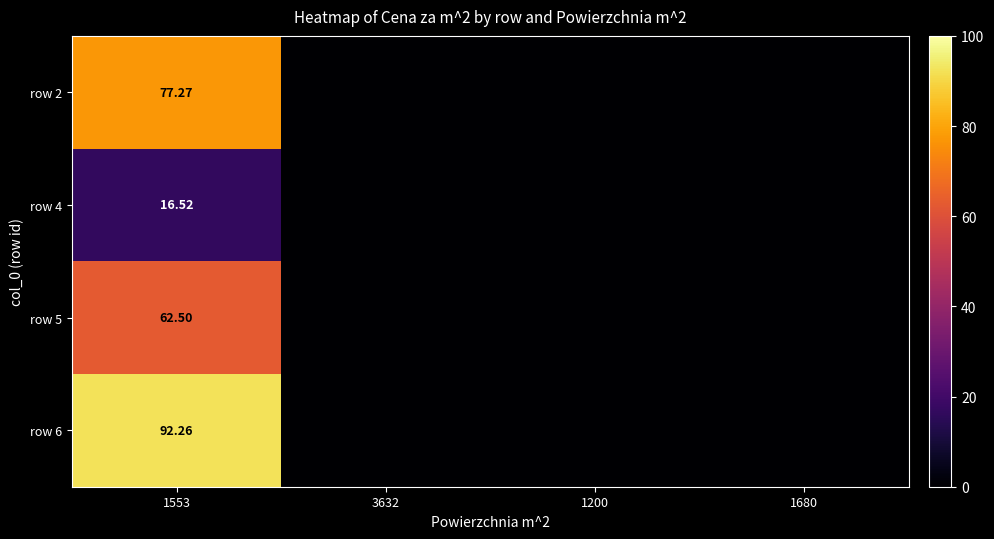

At how many categories does at least one series exceed 61?

1